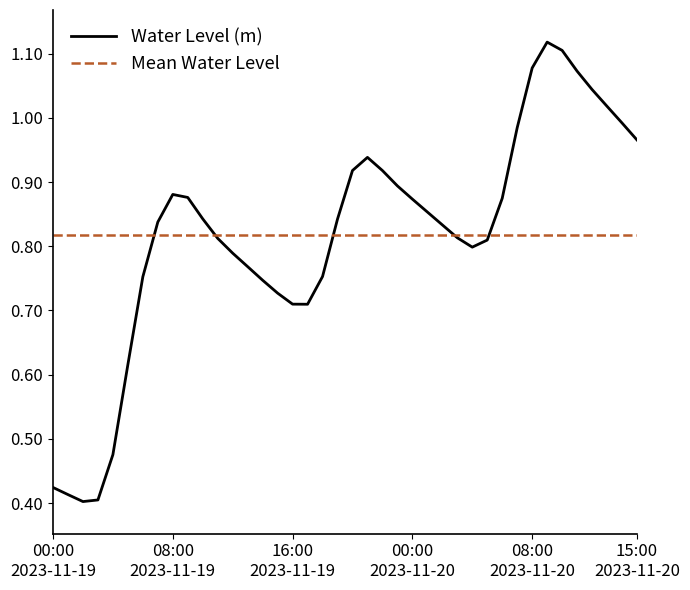

What is the label of the 2nd point from the right?

2023-11-20 14:00